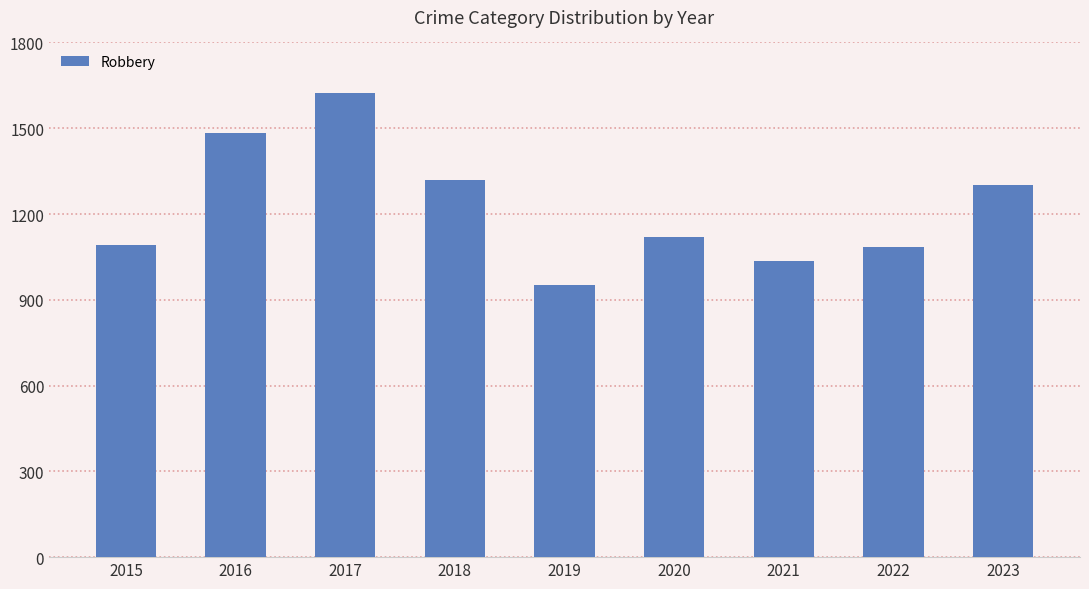

What is the value of the 7th bar from the left?

1037